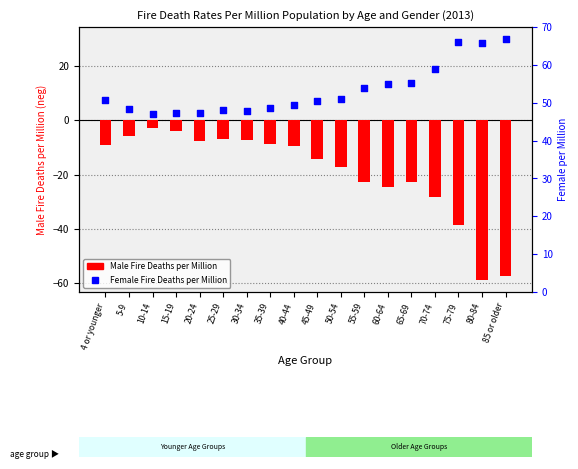

What is the total value across all series at 75-79?

-9.7